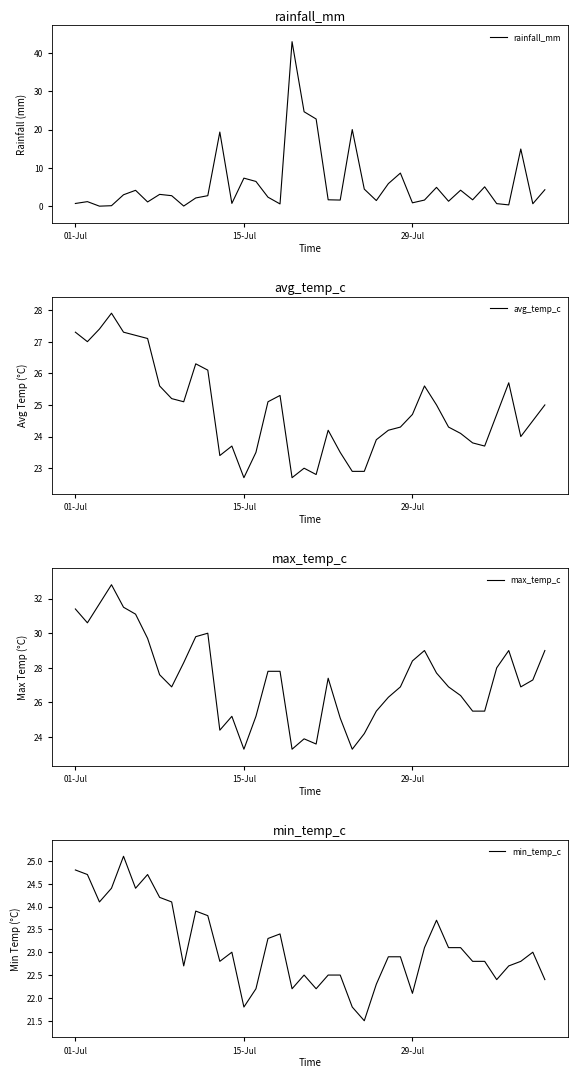

Reading left to right, extract all data points from this chart.

rainfall_mm: 0.8	1.2	0.1	0.2	3.0	4.2	1.1	3.1	2.8	0.1	2.2	2.8	19.4	0.8	7.3	6.5	2.4	0.6	42.9	24.6	22.8	1.7	1.6	20.0	4.5	1.5	5.9	8.7	0.9	1.6	5.0	1.3	4.2	1.7	5.1	0.7	0.4	14.9	0.7	4.3
avg_temp_c: 27.3	27.0	27.4	27.9	27.3	27.2	27.1	25.6	25.2	25.1	26.3	26.1	23.4	23.7	22.7	23.5	25.1	25.3	22.7	23.0	22.8	24.2	23.5	22.9	22.9	23.9	24.2	24.3	24.7	25.6	25.0	24.3	24.1	23.8	23.7	24.7	25.7	24.0	24.5	25.0
max_temp_c: 31.4	30.6	31.7	32.8	31.5	31.1	29.7	27.6	26.9	28.3	29.8	30.0	24.4	25.2	23.3	25.2	27.8	27.8	23.3	23.9	23.6	27.4	25.1	23.3	24.2	25.5	26.3	26.9	28.4	29.0	27.7	26.9	26.4	25.5	25.5	28.0	29.0	26.9	27.3	29.0
min_temp_c: 24.8	24.7	24.1	24.4	25.1	24.4	24.7	24.2	24.1	22.7	23.9	23.8	22.8	23.0	21.8	22.2	23.3	23.4	22.2	22.5	22.2	22.5	22.5	21.8	21.5	22.3	22.9	22.9	22.1	23.1	23.7	23.1	23.1	22.8	22.8	22.4	22.7	22.8	23.0	22.4